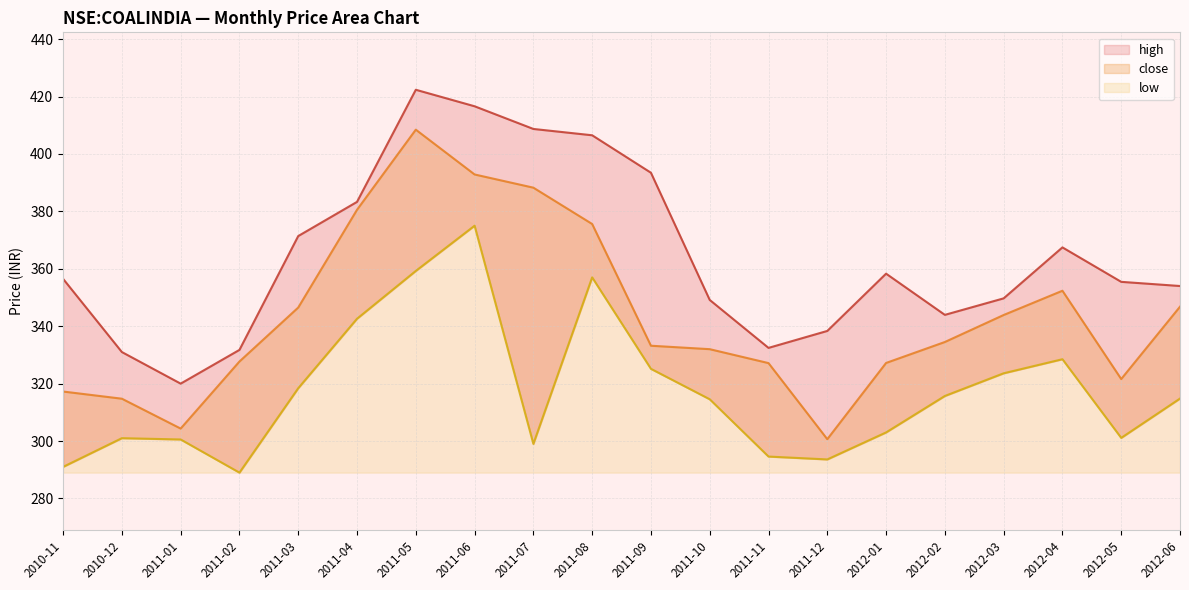

Rank the series by their average value, from lowest to highest.

low, close, high